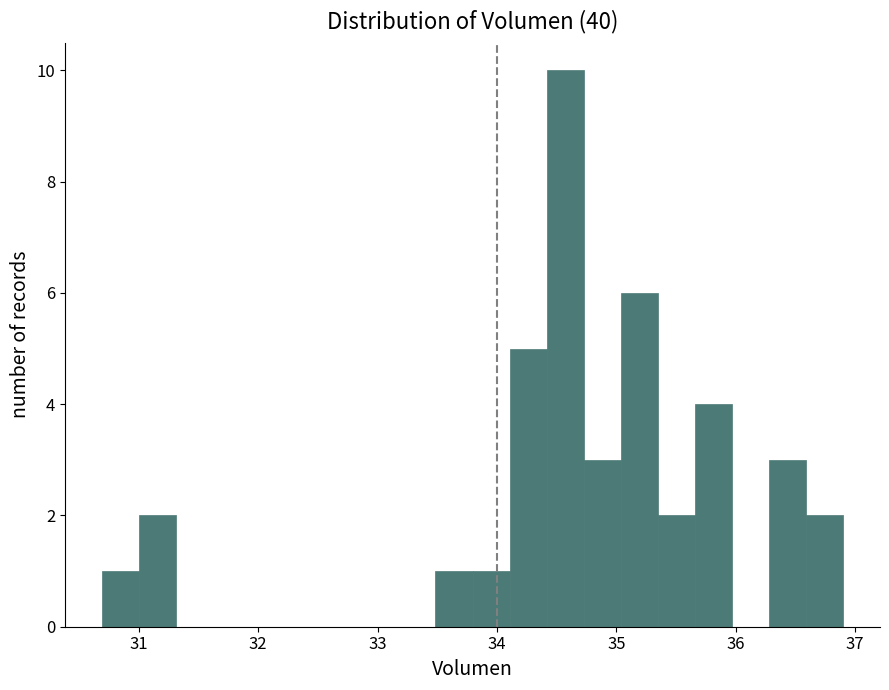

Read against the x-axis, roughly where is the centre of the tallest bar?

34.6